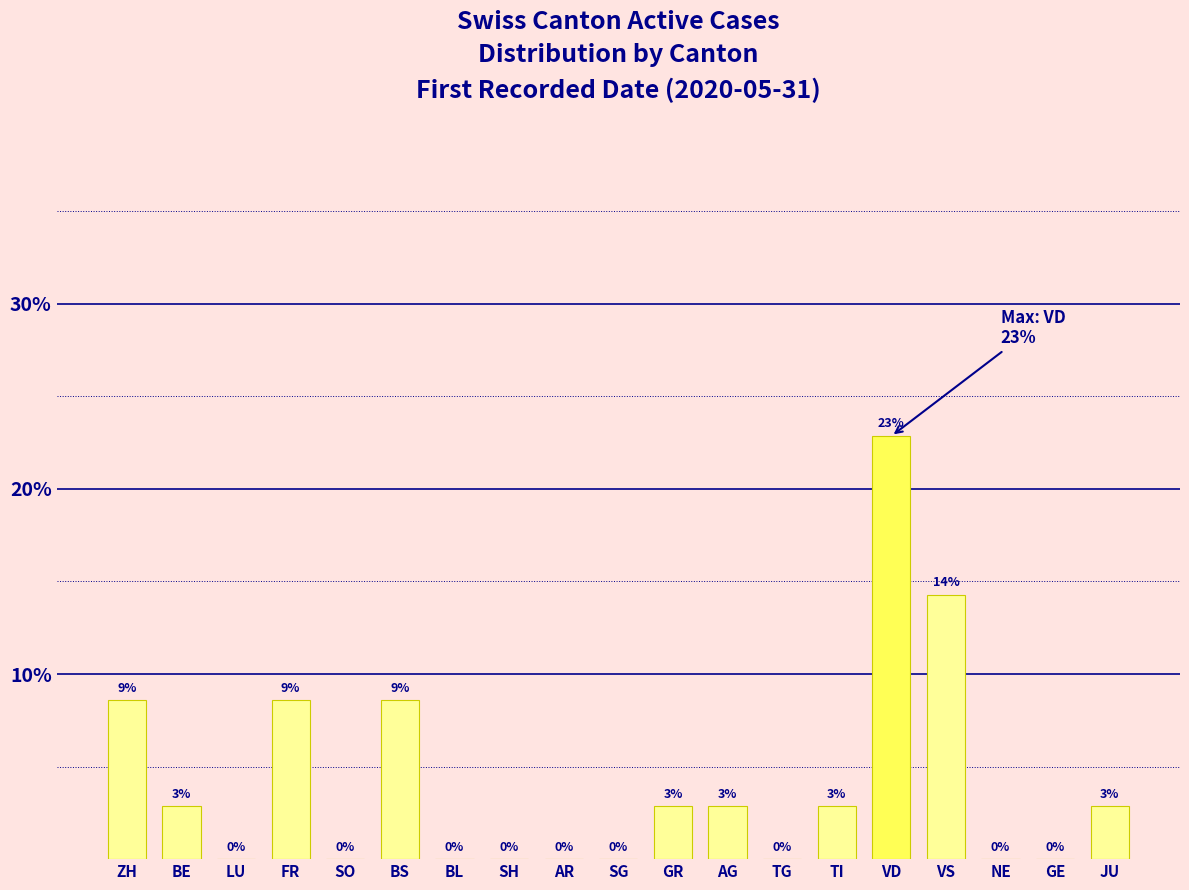

Are the bars horizontal?

No